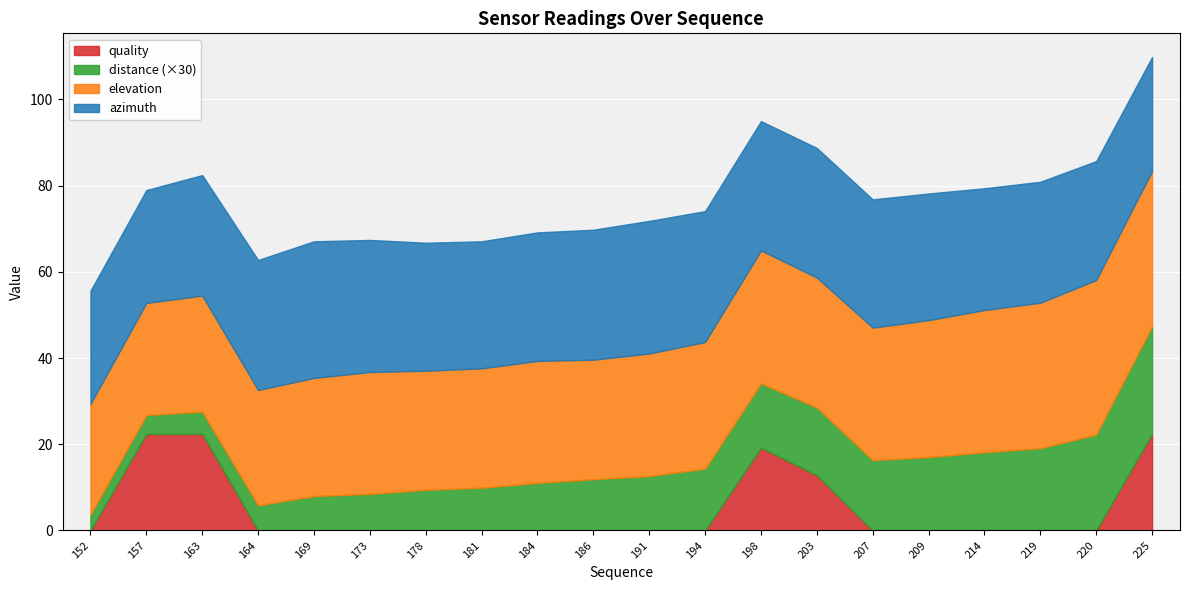

Is the value of distance at 157 greater than the value of elevation at 169?

No